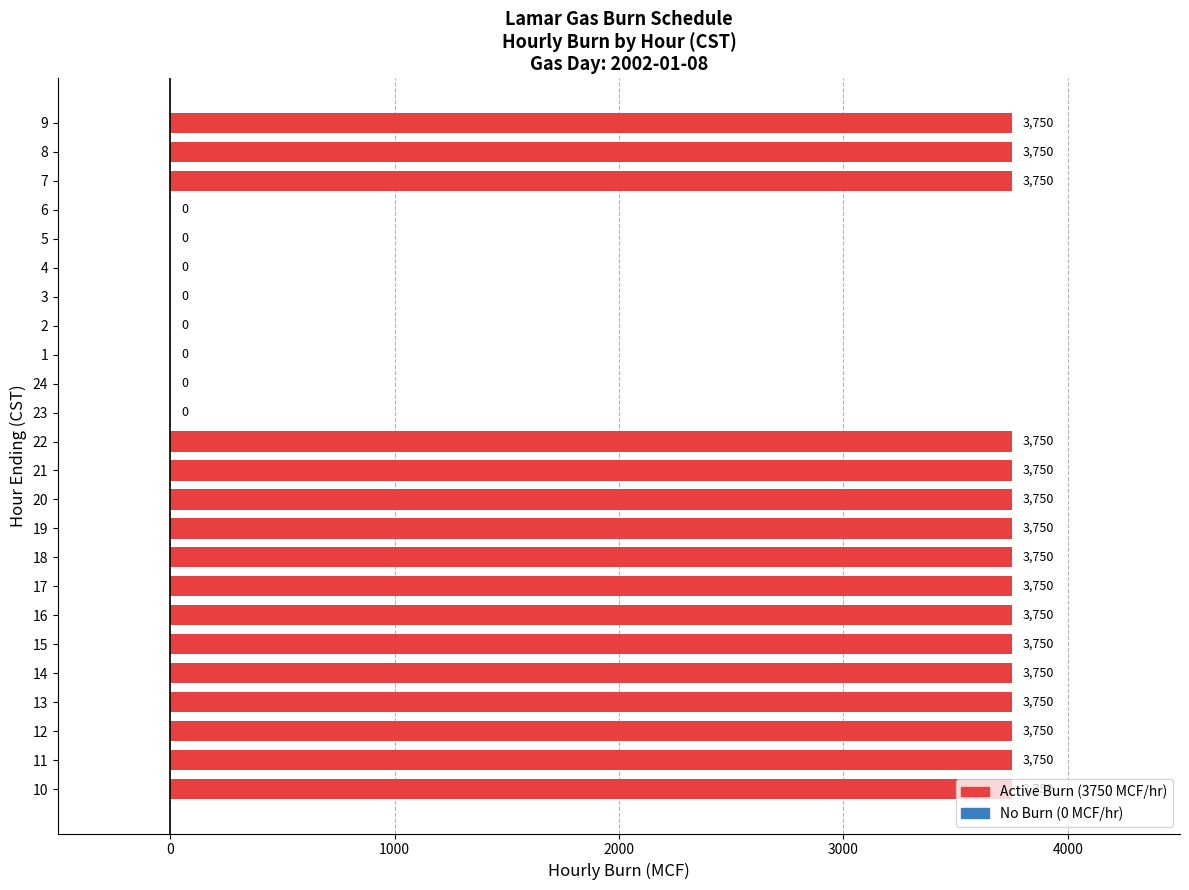

Is it true that the value at 5 is 1192?

False